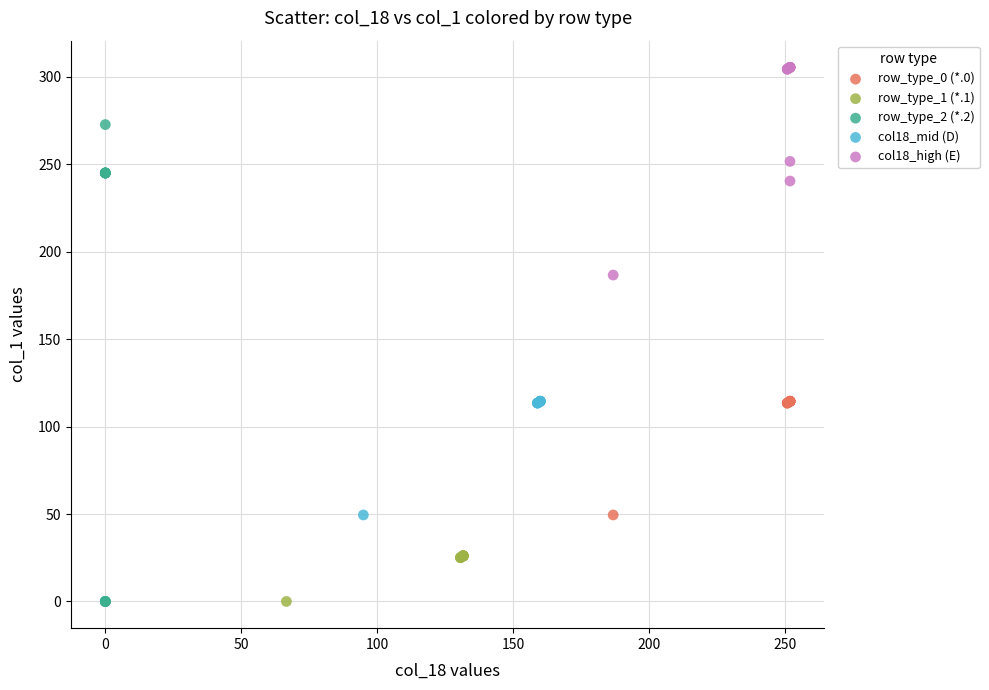

Which series has the largest Y range (max minus min)?

row_type_2 (*.2)